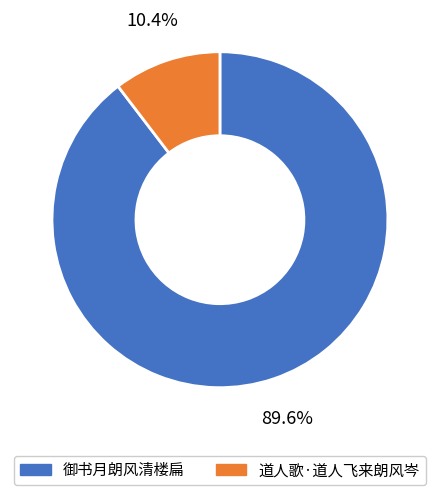

What percentage is NOT represented by 道人歌·道人飞来朗风岑?

89.6%